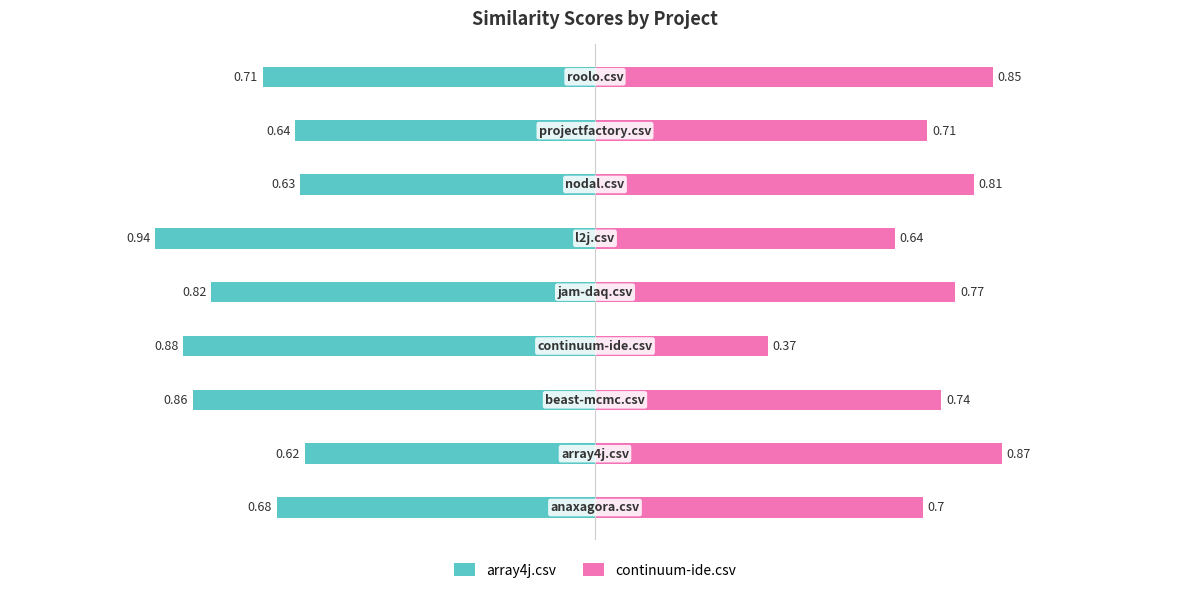

Reading left to right, extract all data points from this chart.

array4j.csv: -0.7	-0.6	-0.9	-0.9	-0.8	-0.9	-0.6	-0.6	-0.7
continuum-ide.csv: 0.7	0.9	0.7	0.4	0.8	0.6	0.8	0.7	0.8